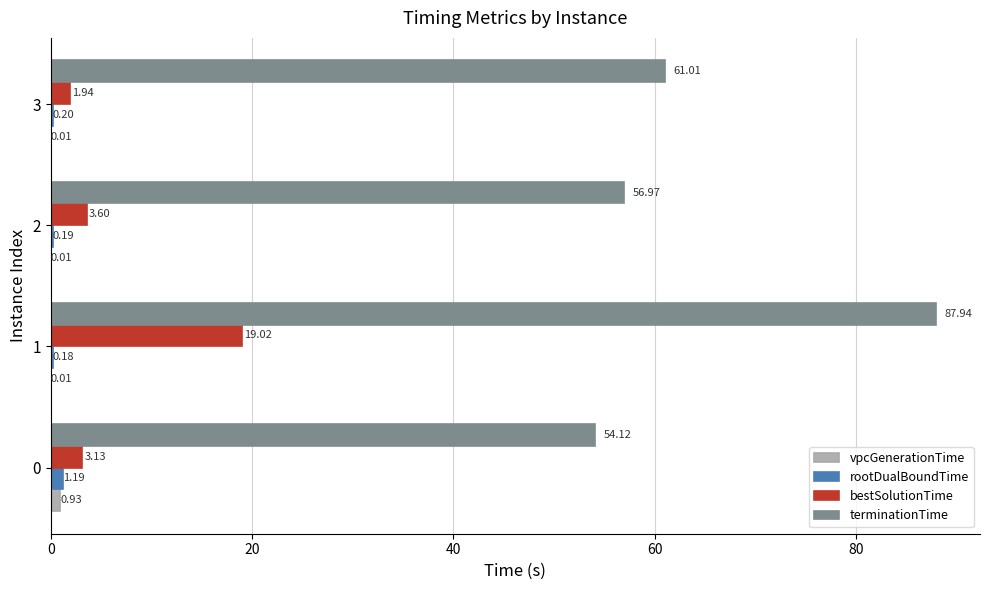

How many data points does each series have?

4